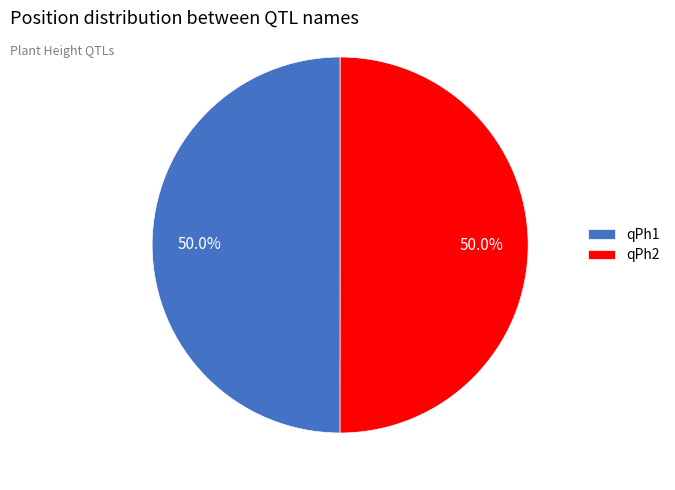

Approximately how many times larger is the value at qPh2 compared to qPh1?

1.0